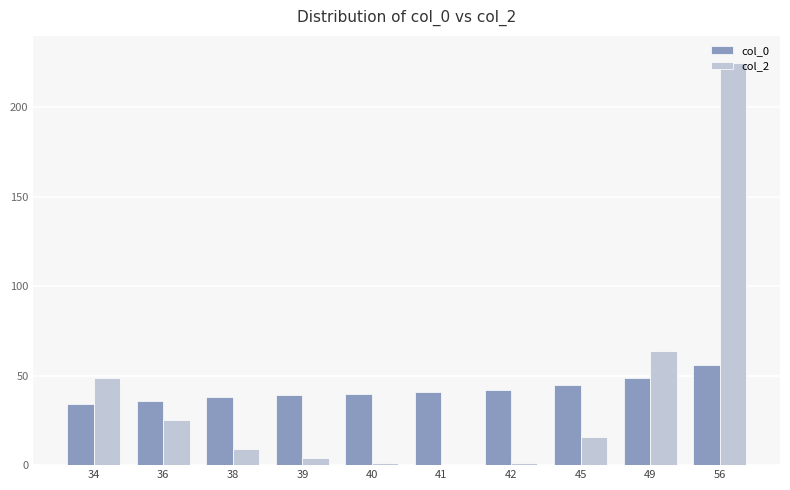

Is the value of col_2 at 42 greater than the value of col_0 at 40?

No